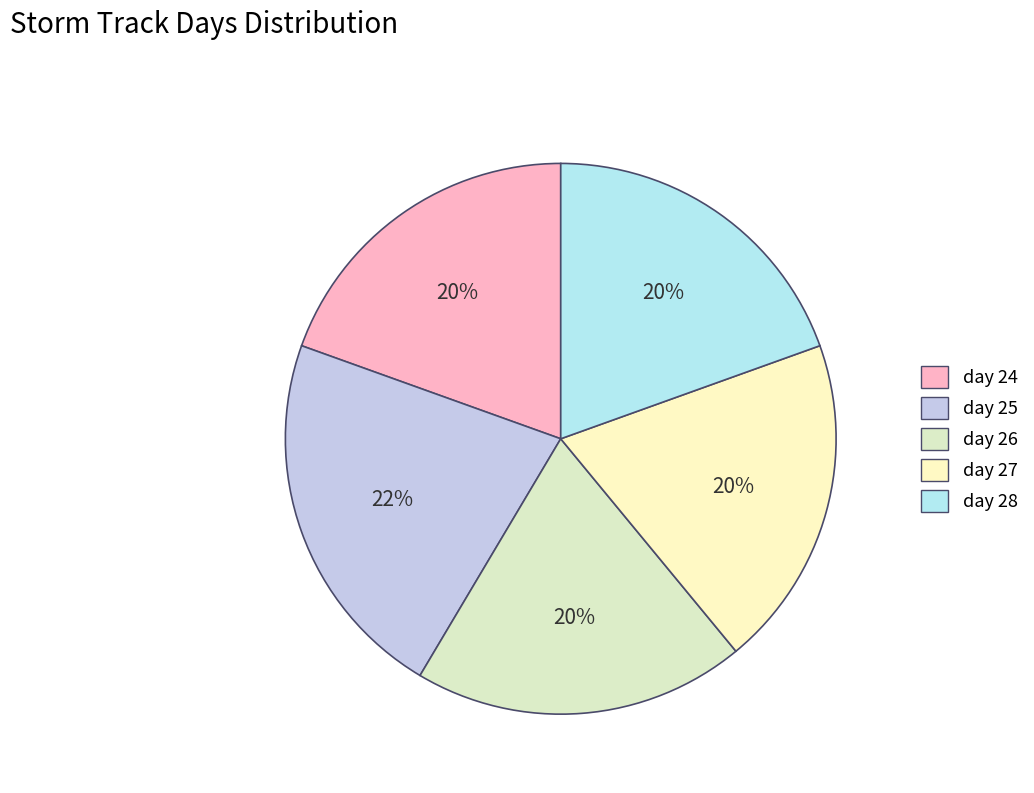

What is the change in value from day 25 to day 28?

-1